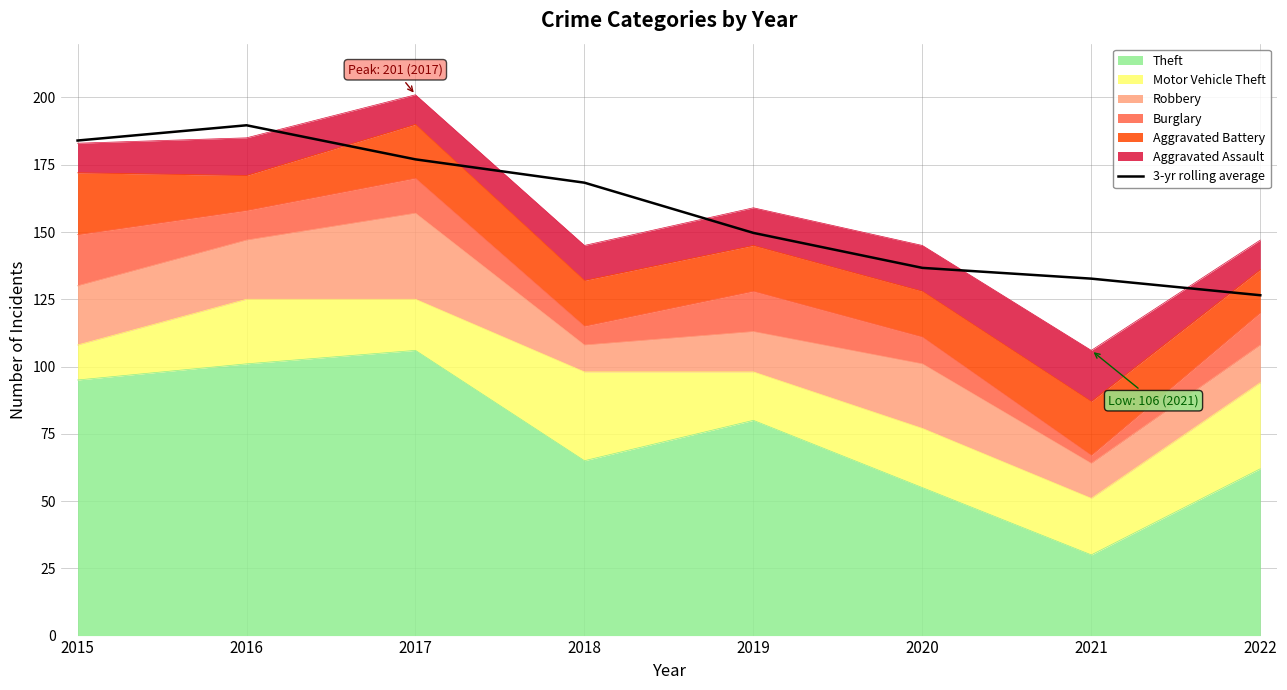

What value does the data have at 2018?

168.3